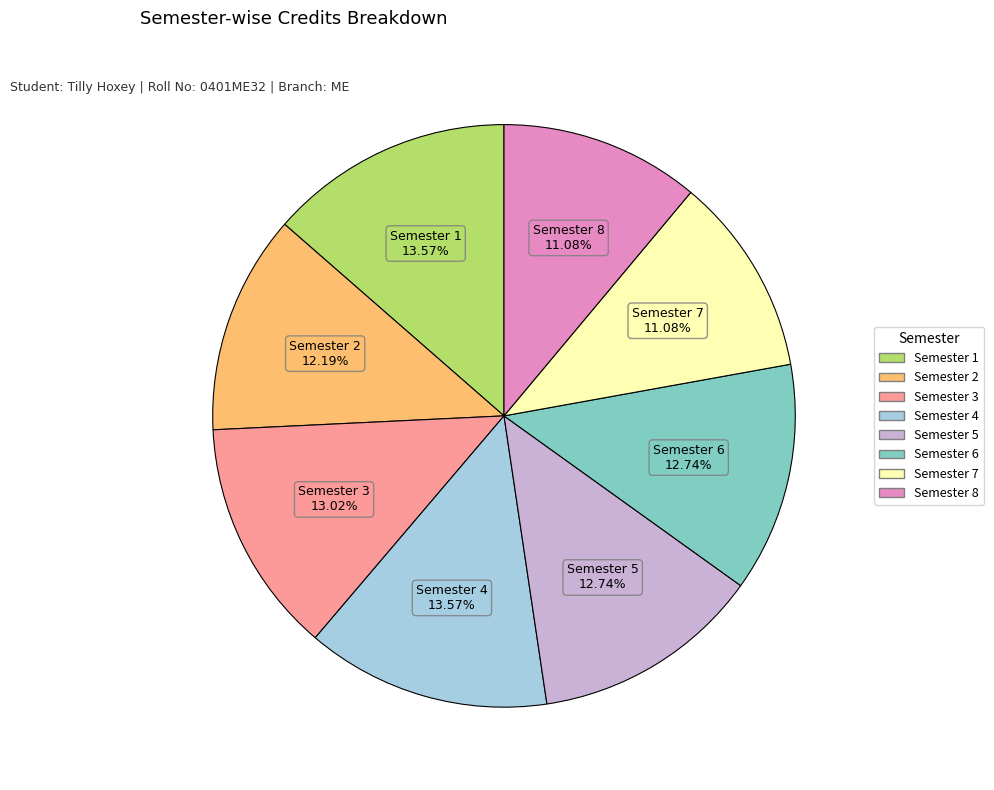

True or false: Semester 5 accounts for 13% of the total.

True